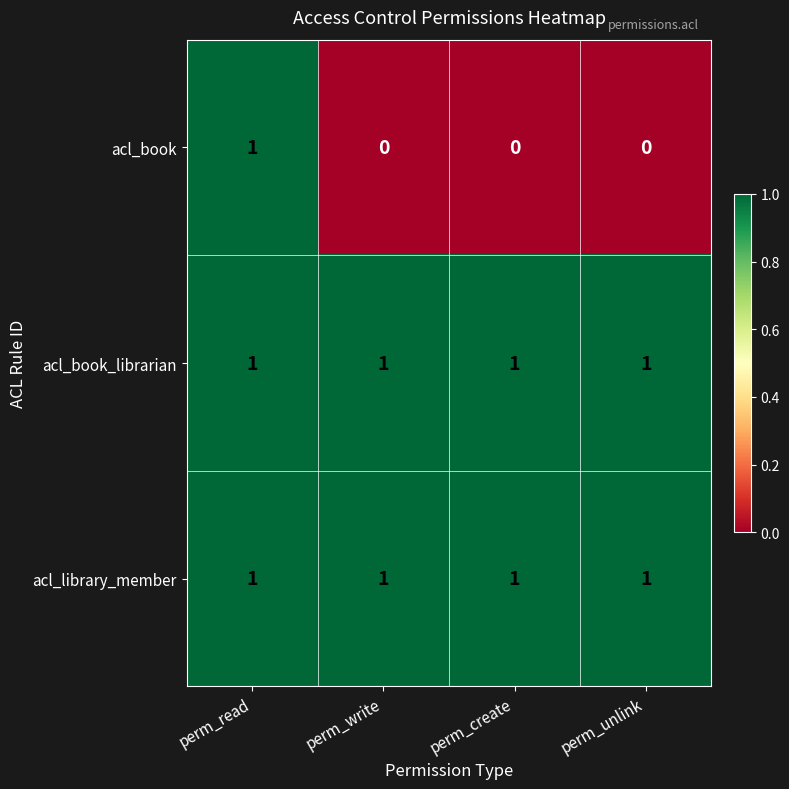

The value of acl_library_member at perm_write is 1. True or false?

True